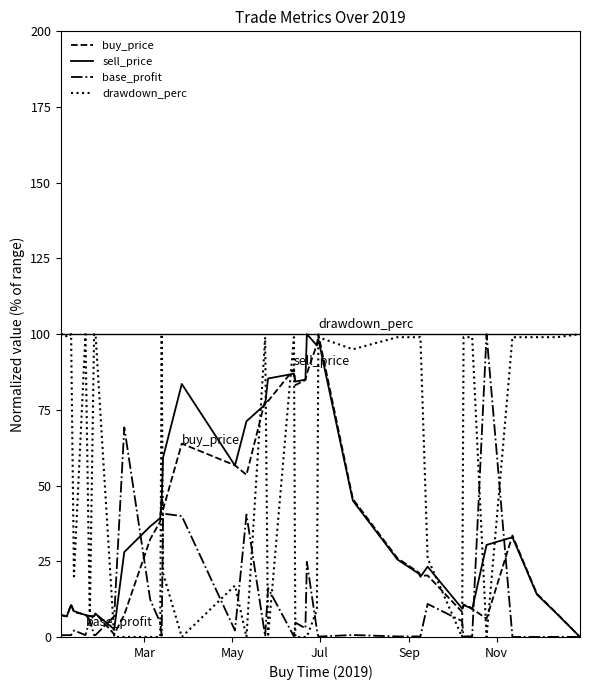

Which series has the largest total across all categories?

drawdown_perc